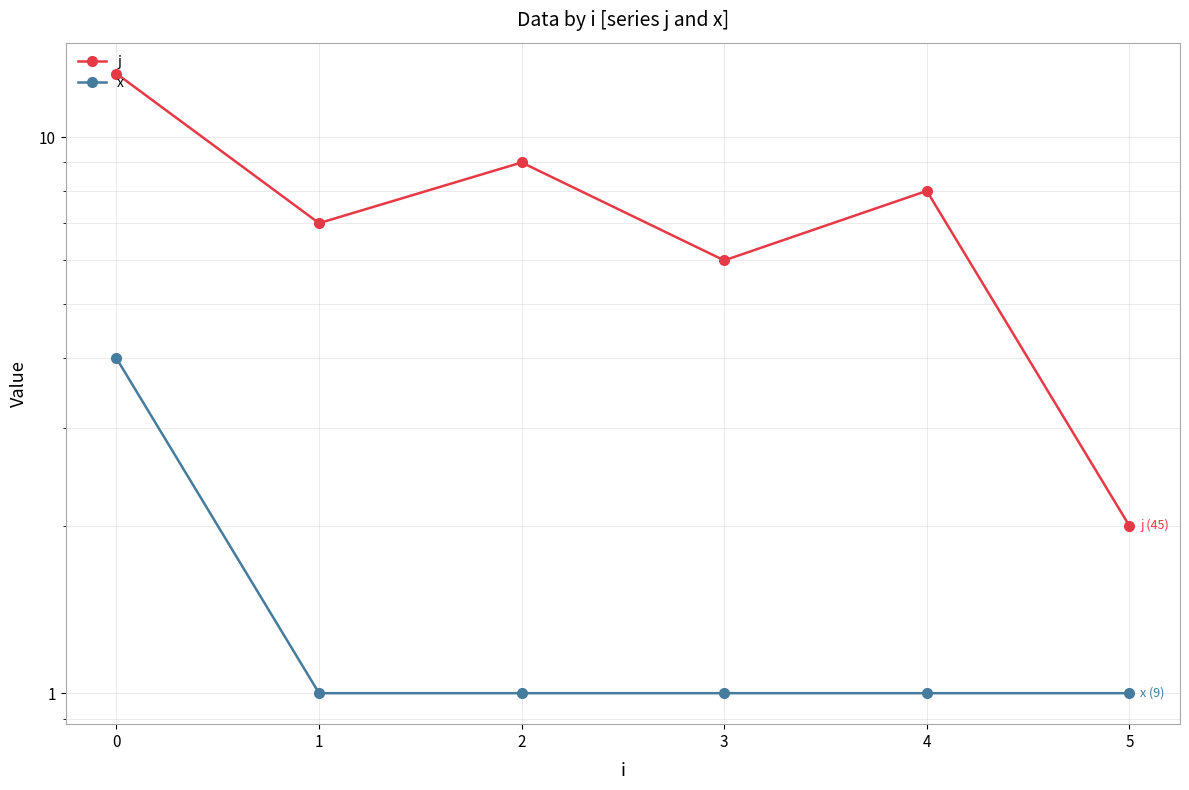

True or false: x has more than 2 interior local peaks.

False